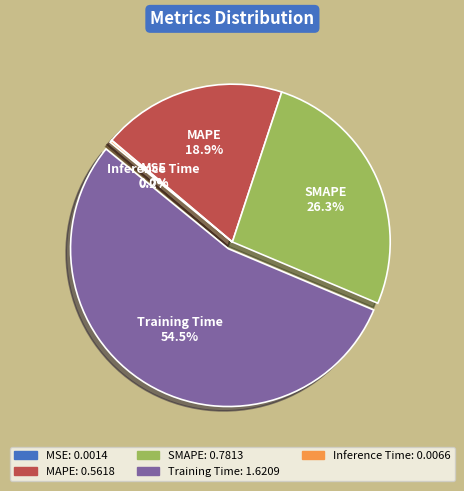

What portion of the pie excludes SMAPE?

73.7%